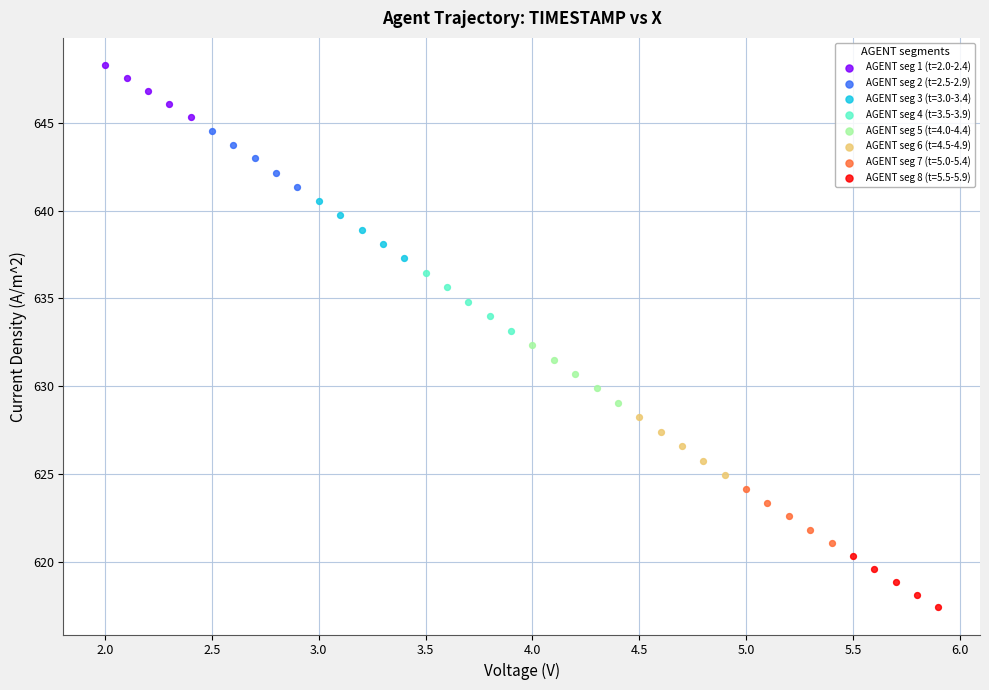

Which series contains the highest Y value?

AGENT seg 1 (t=2.0-2.4)